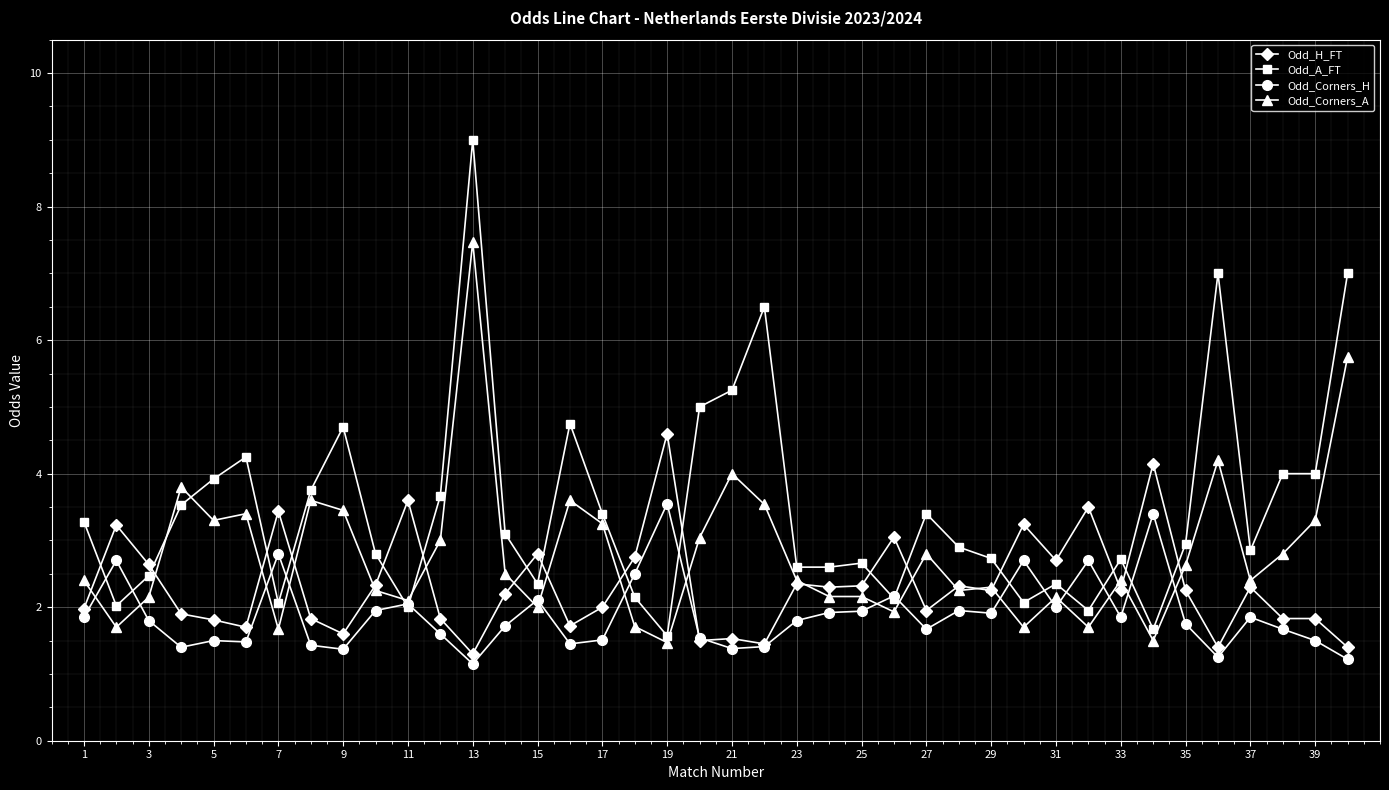

Which series has the largest total across all categories?

Odd_A_FT